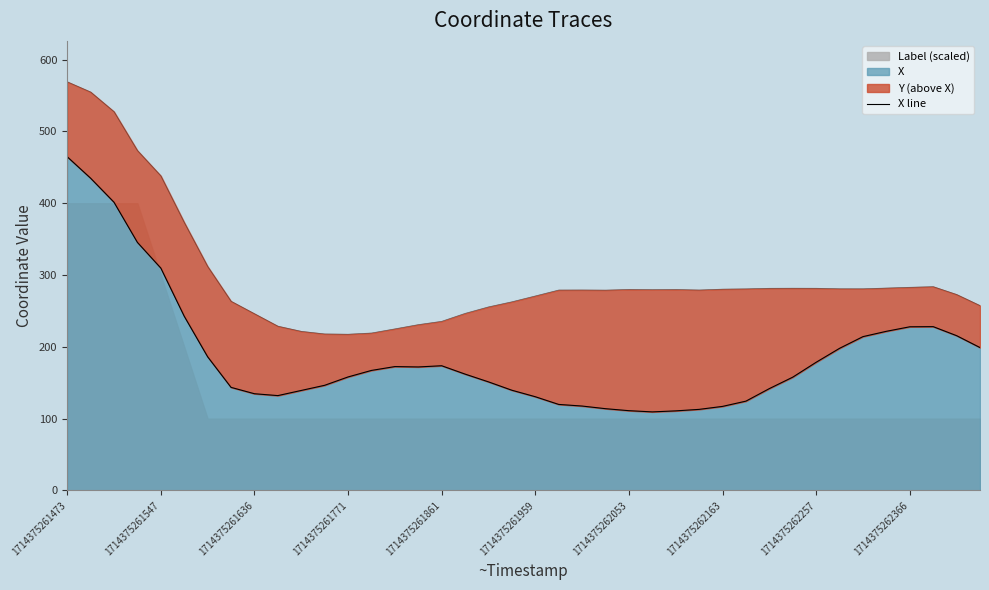

At which label does X reach its peak?

1714375261473